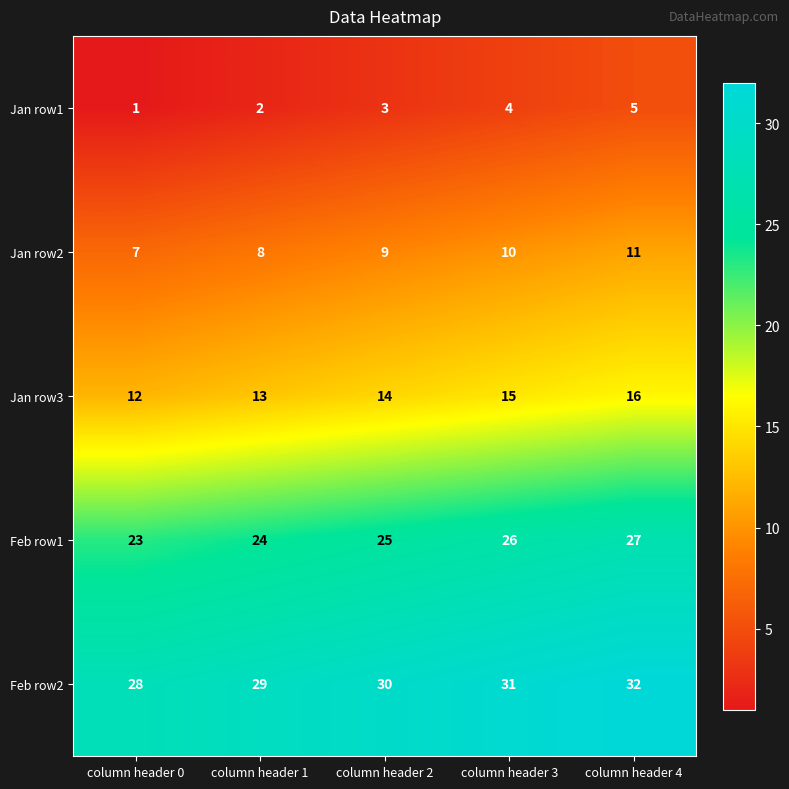

What is the difference between the highest and lowest values at column header 1?

27